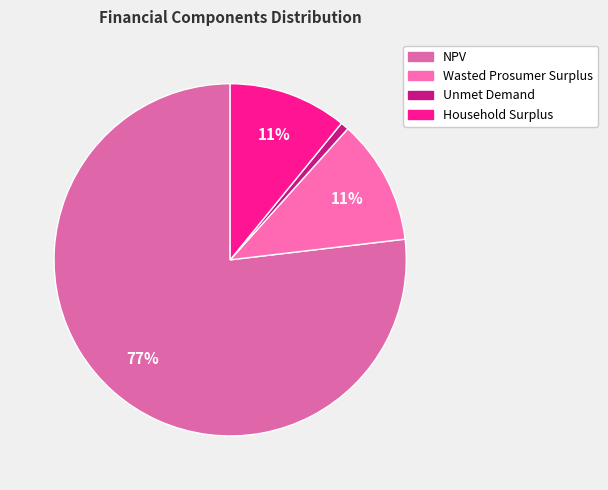

To the nearest percent, what is the combined percentage of NPV and Unmet Demand?

78%